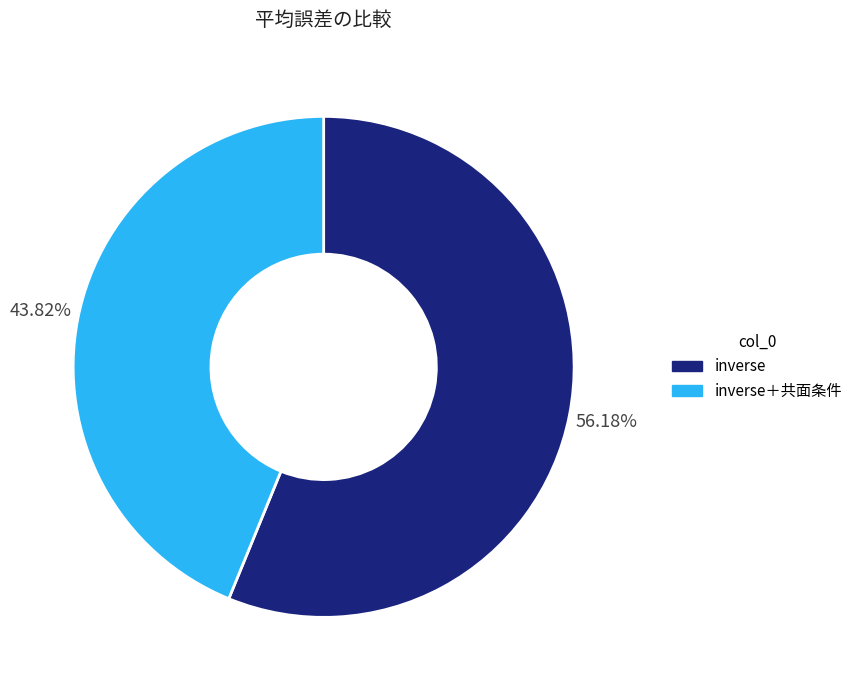

Is it true that inverse is 56% of the pie?

True